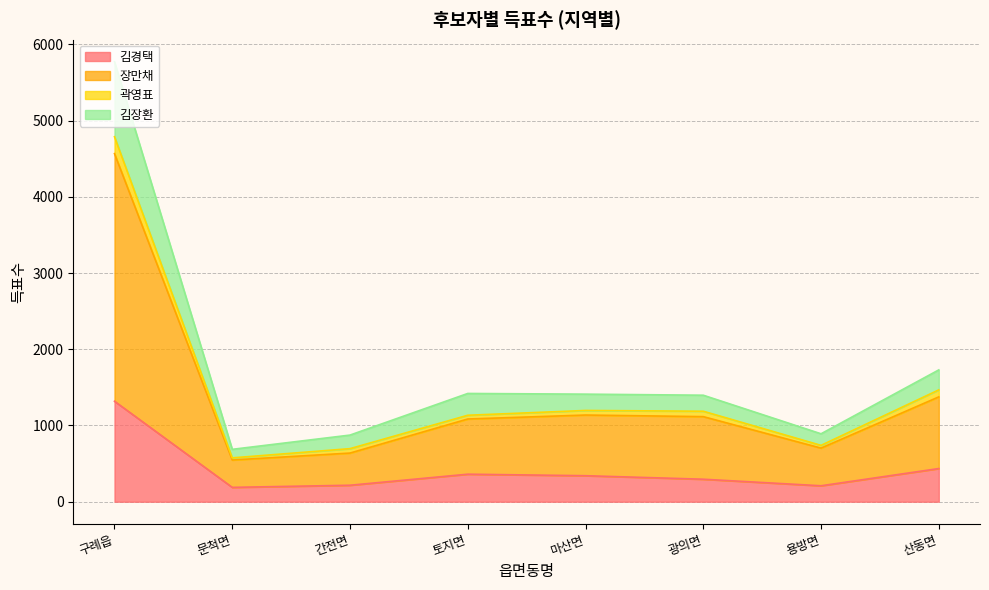

What position from the right is 토지면?

5